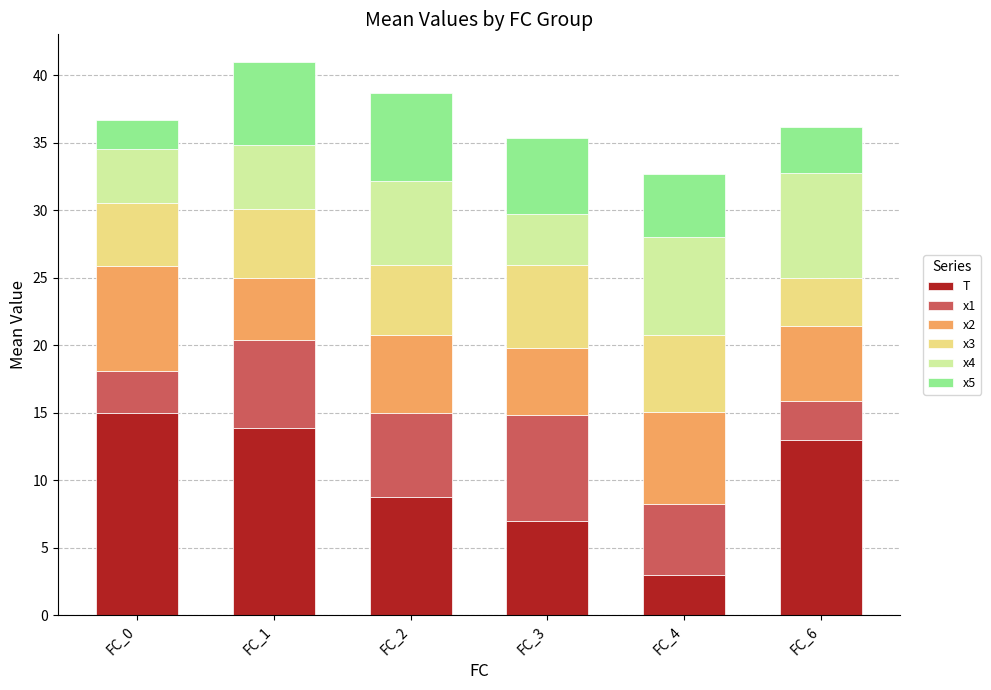

What is the total value across all series at FC_0?

36.7